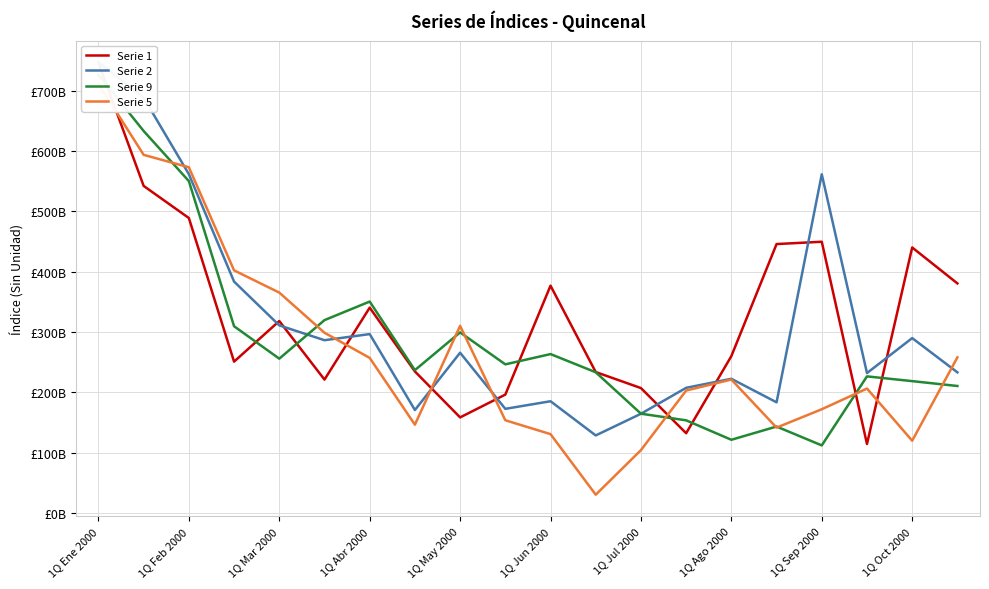

How many lines are shown in the chart?

4